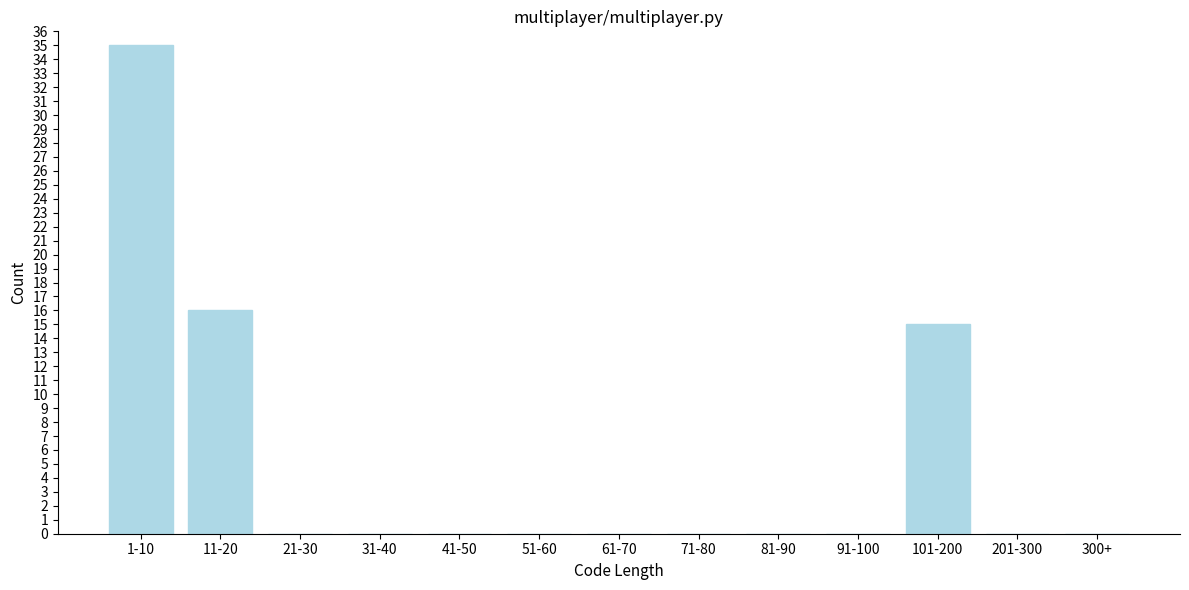

Reading left to right, extract all data points from this chart.

1-10=35	11-20=16	21-30=0	31-40=0	41-50=0	51-60=0	61-70=0	71-80=0	81-90=0	91-100=0	101-200=15	201-300=0	300+=0